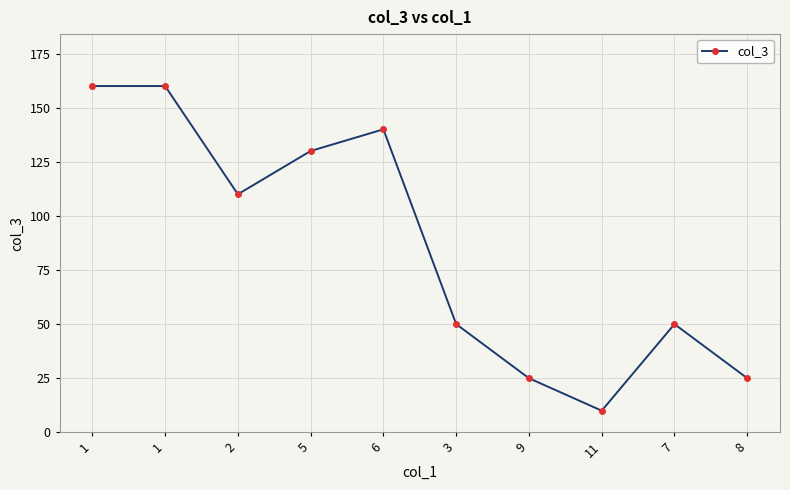

Reading left to right, what are all the values shown in this chart?

1=160	1=160	2=110	5=130	6=140	3=50	9=25	11=10	7=50	8=25